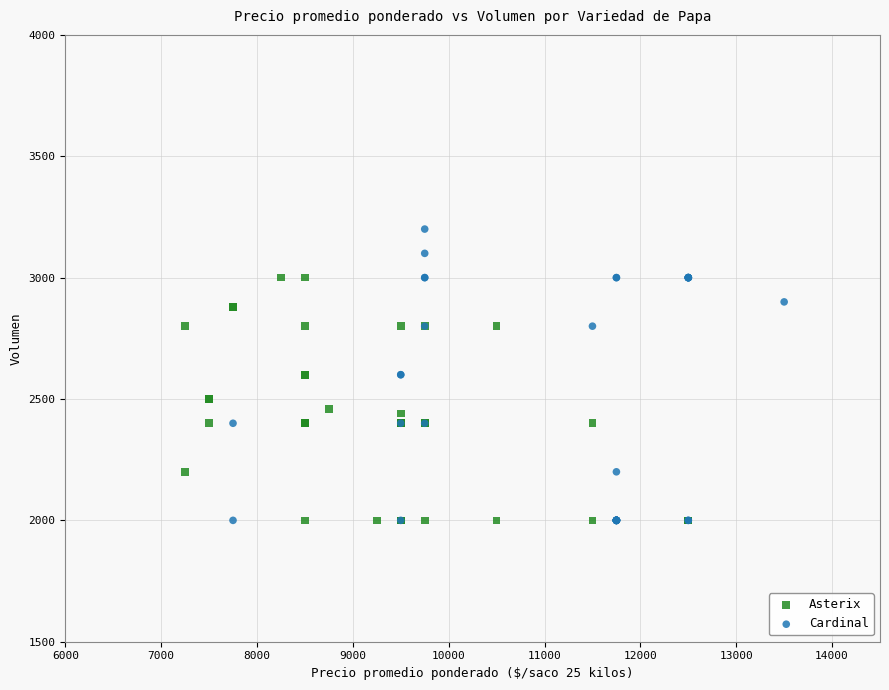

What are all the series names shown in the legend?

Asterix, Cardinal